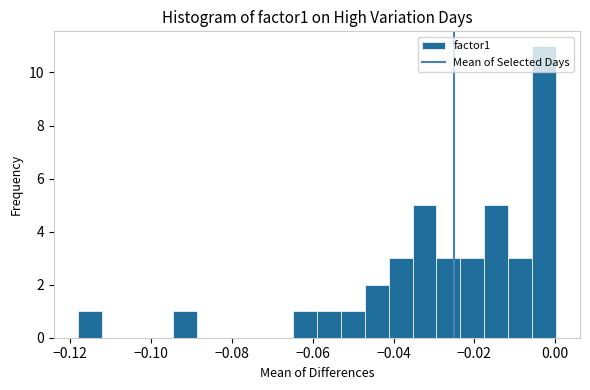

Around what value on the x-axis is the tallest bar? Give the approximate position of its centre, as read against the axis.

-0.002